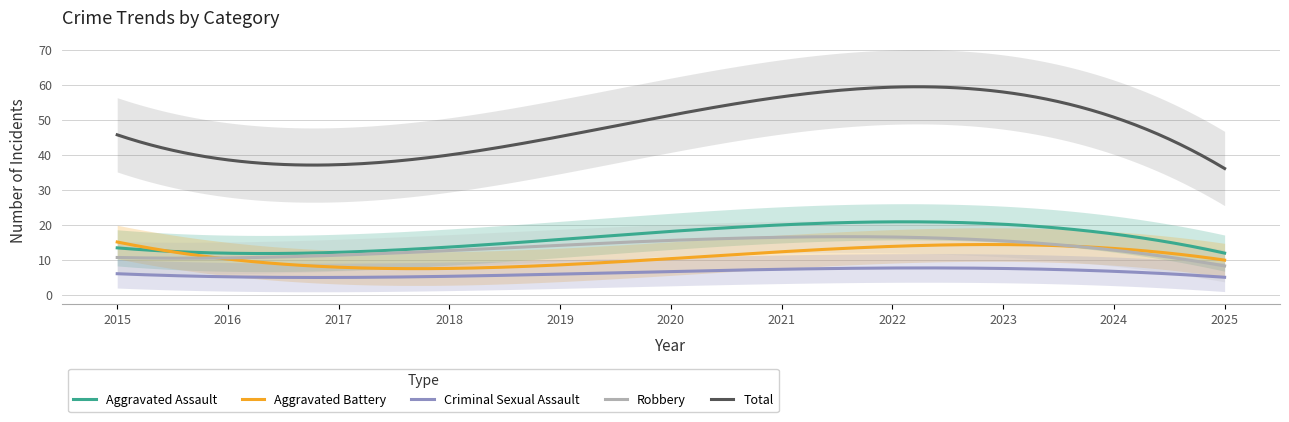

What value does the Robbery series have at 2017, to the nearest 5?

15